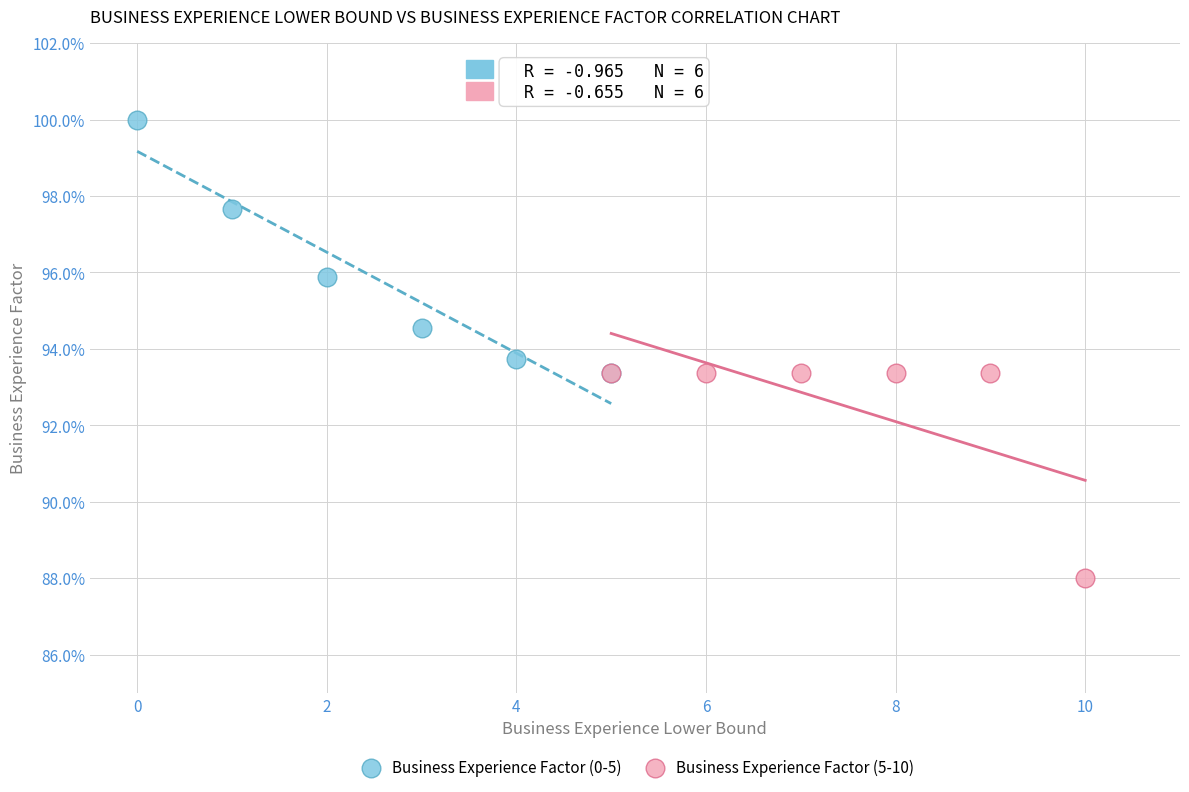

Which series reaches the maximum Y coordinate?

Business Experience Factor (0-5)